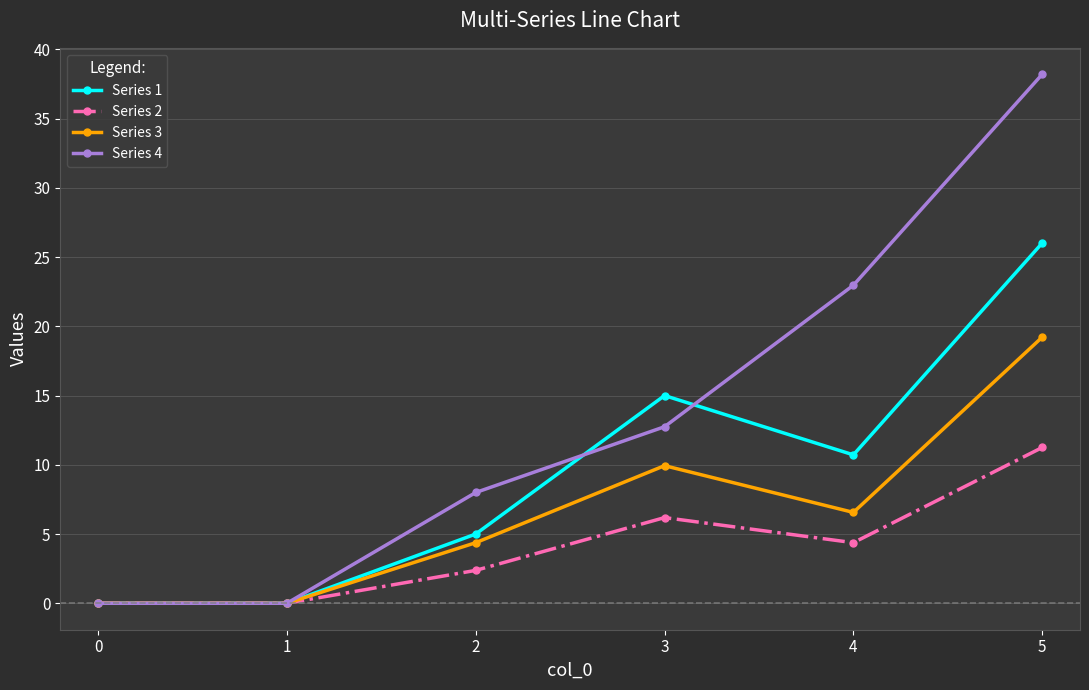

In Series 1, how many points are higher than both neighbors (excluding endpoints)?

1